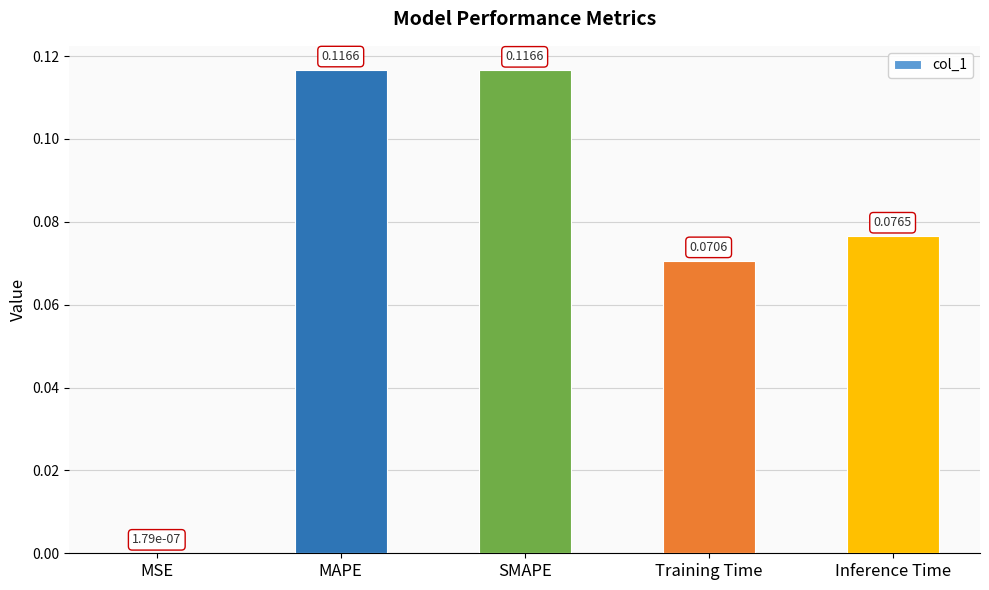

Which has a higher value, Training Time or SMAPE?

SMAPE